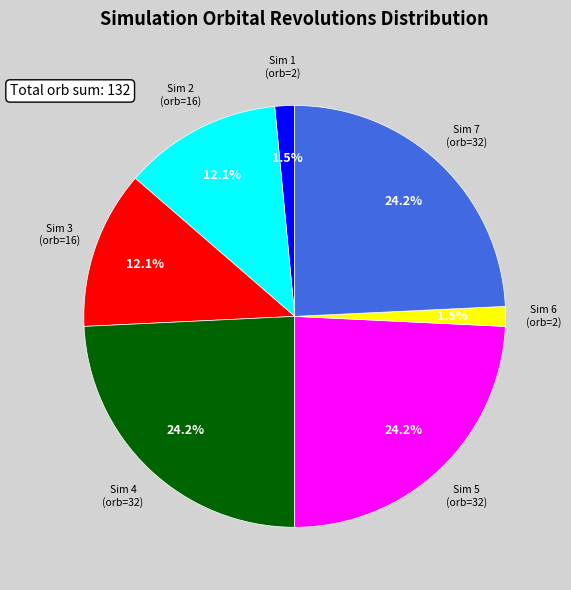

What is the total percentage of Sim 3 (orb=16) and Sim 1 (orb=2)?

13.6%